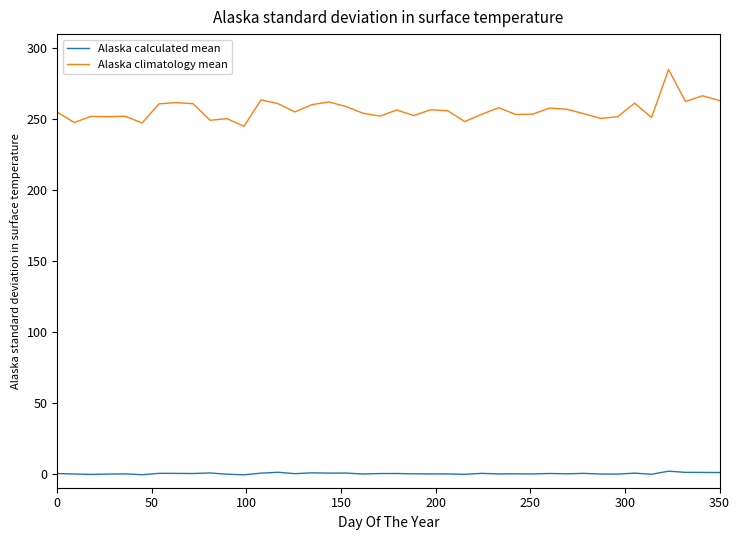

True or false: Alaska climatology mean and Alaska calculated mean intersect in this chart.

False